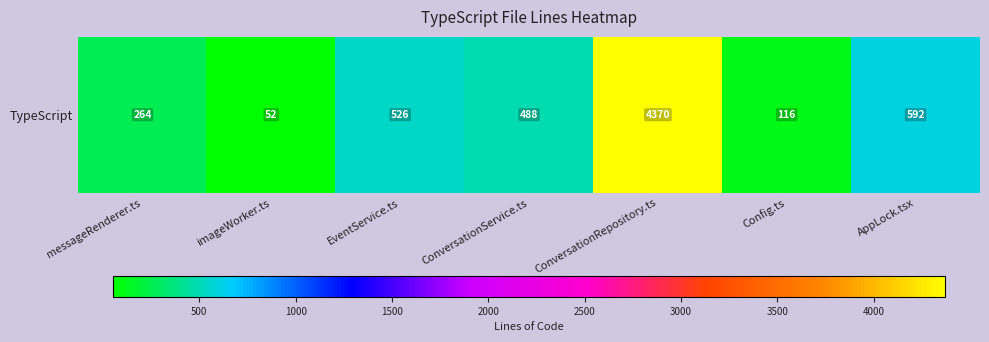

How many data points does each series have?

7